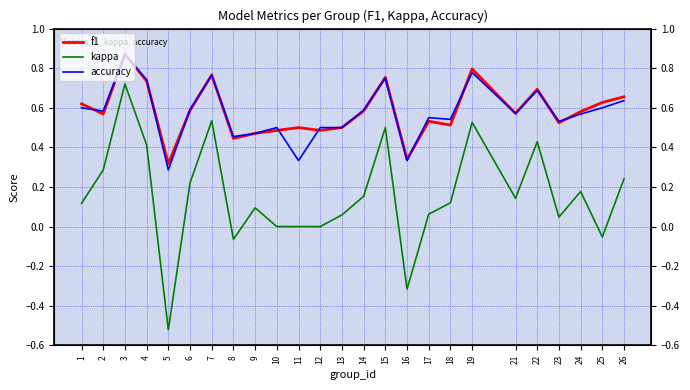

Between 21 and 25, which series saw the biggest shift?

kappa